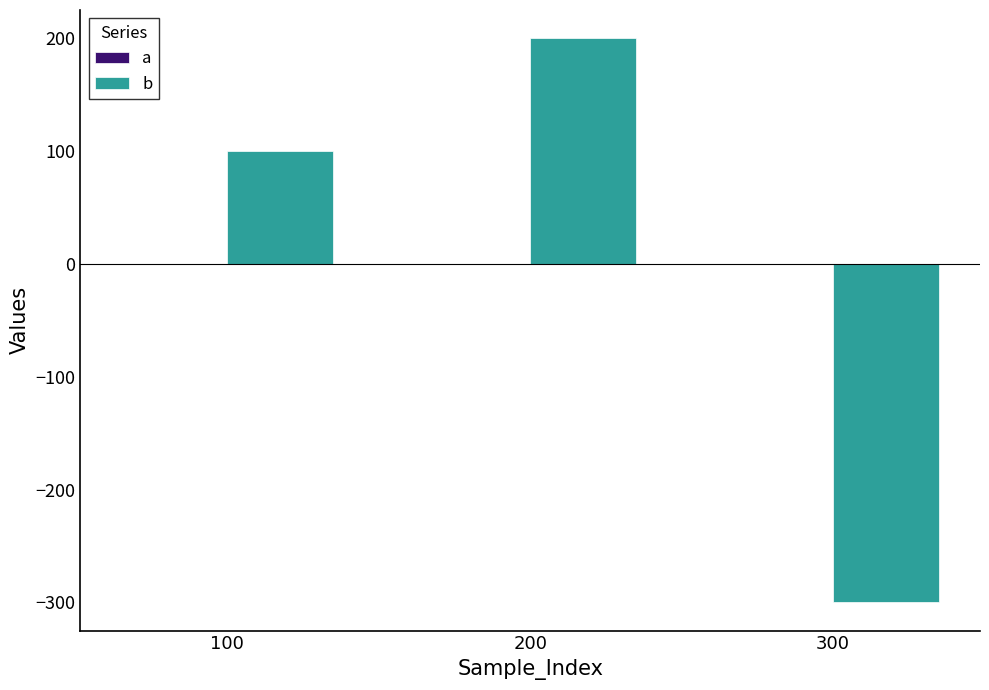

Is the value of a at 200 greater than the value of b at 300?

Yes